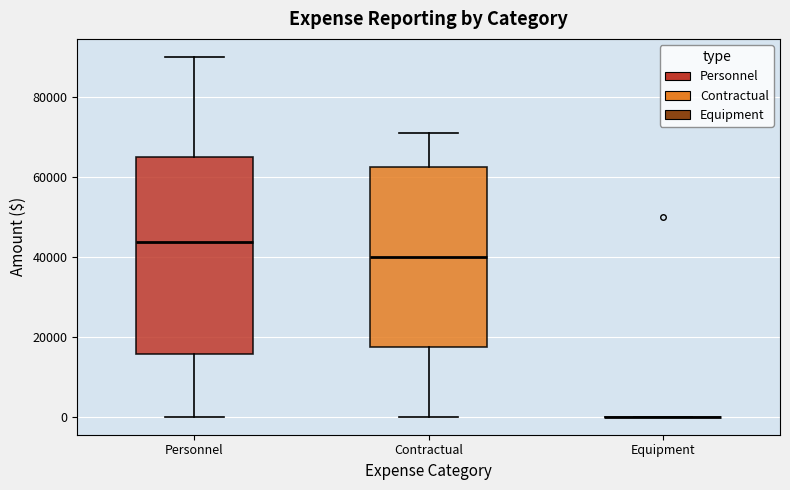

Reading left to right, read every box against the y-axis: the position of its median line, the range the box covers, and the ends of its whiskers. The values are not printed on the chart, so give them approximately, as read against the axis.

Personnel: median 44000, box 16000 to 66000, whiskers 0 to 90000
Contractual: median 40000, box 18000 to 62000, whiskers 0 to 72000
Equipment: box collapsed to a line at 0, whiskers 0 to 0